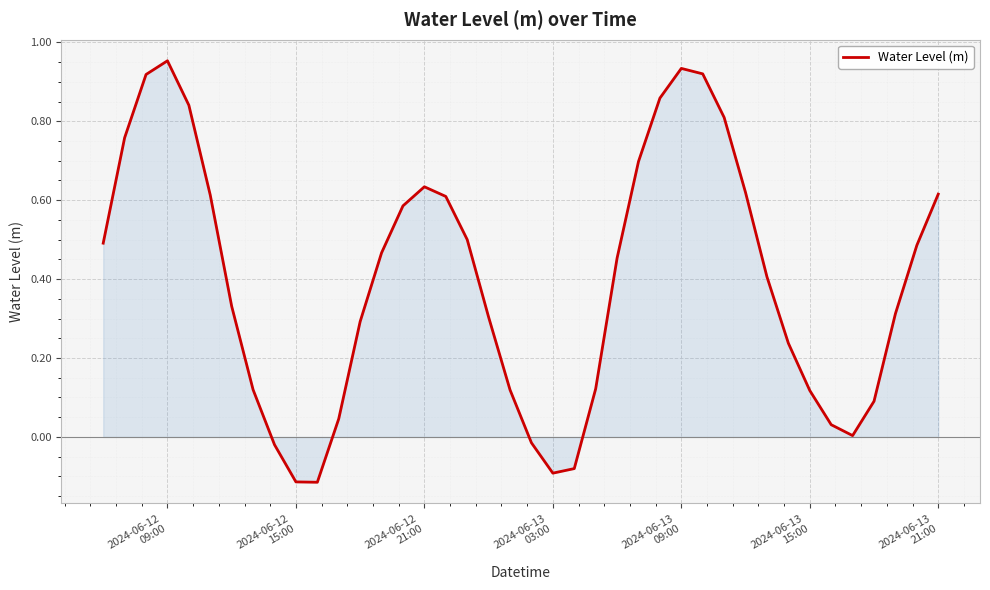

What is the difference between the maximum and minimum values?

1.1